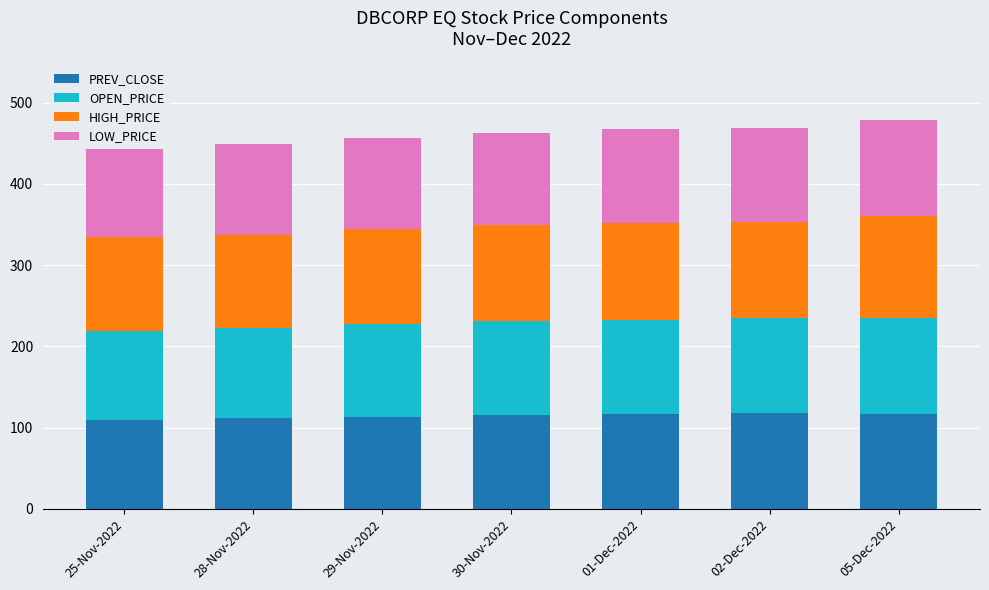

The PREV_CLOSE series shows 36.6 at 28-Nov-2022. True or false?

False